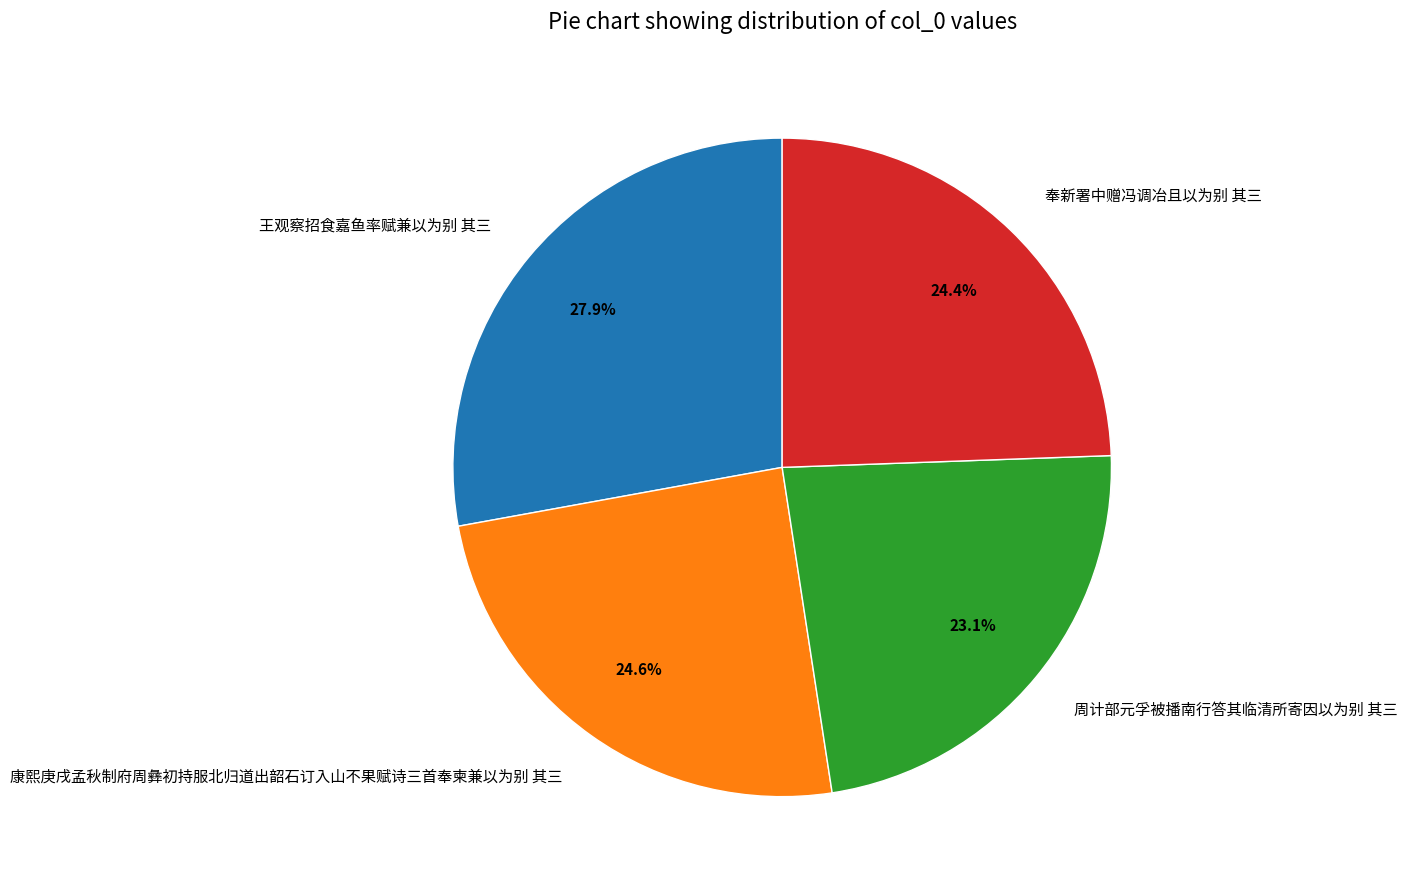

To the nearest percent, what percentage of the pie is 王观察招食嘉鱼率赋兼以为别 其三?

28%